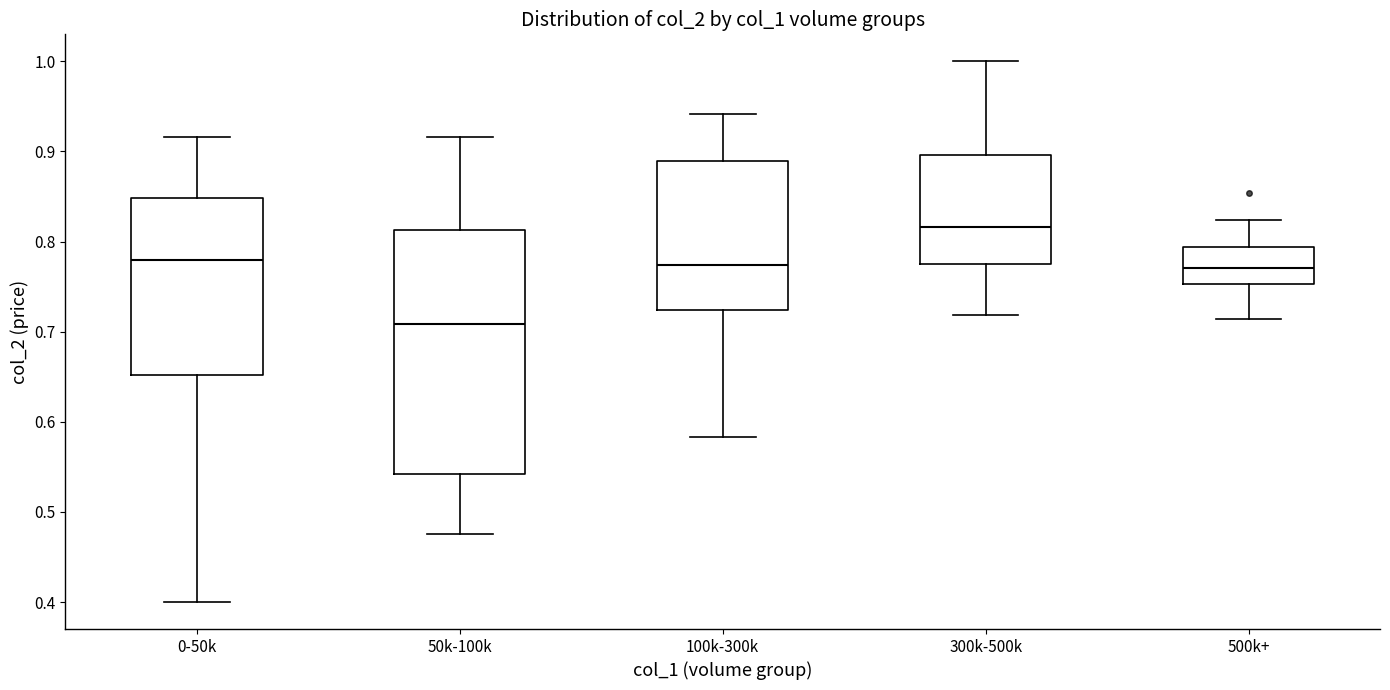

Which box has the highest median line?

300k-500k